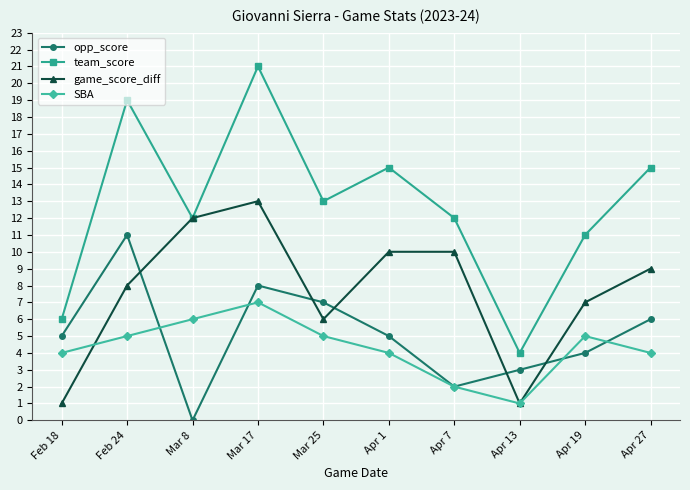

What is the total value across all series at Apr 27?

34